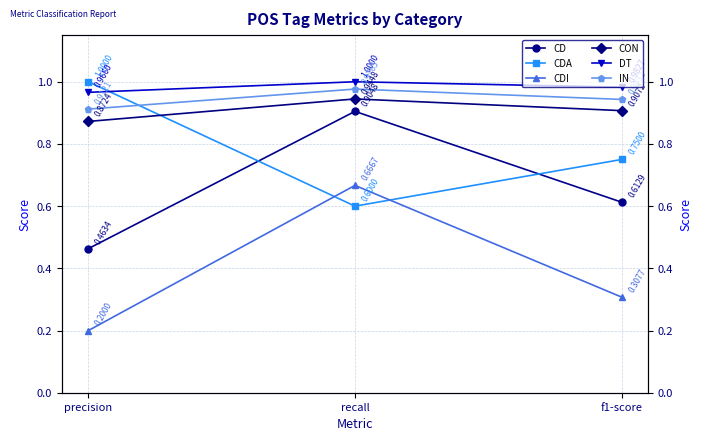

True or false: CD has a value of 0.2 at precision.

False